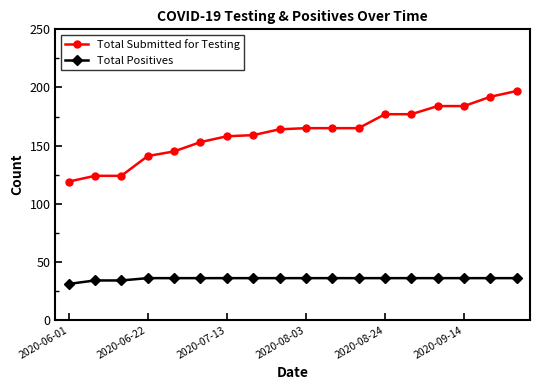

True or false: Total Submitted for Testing and Total Positives cross at least once.

False